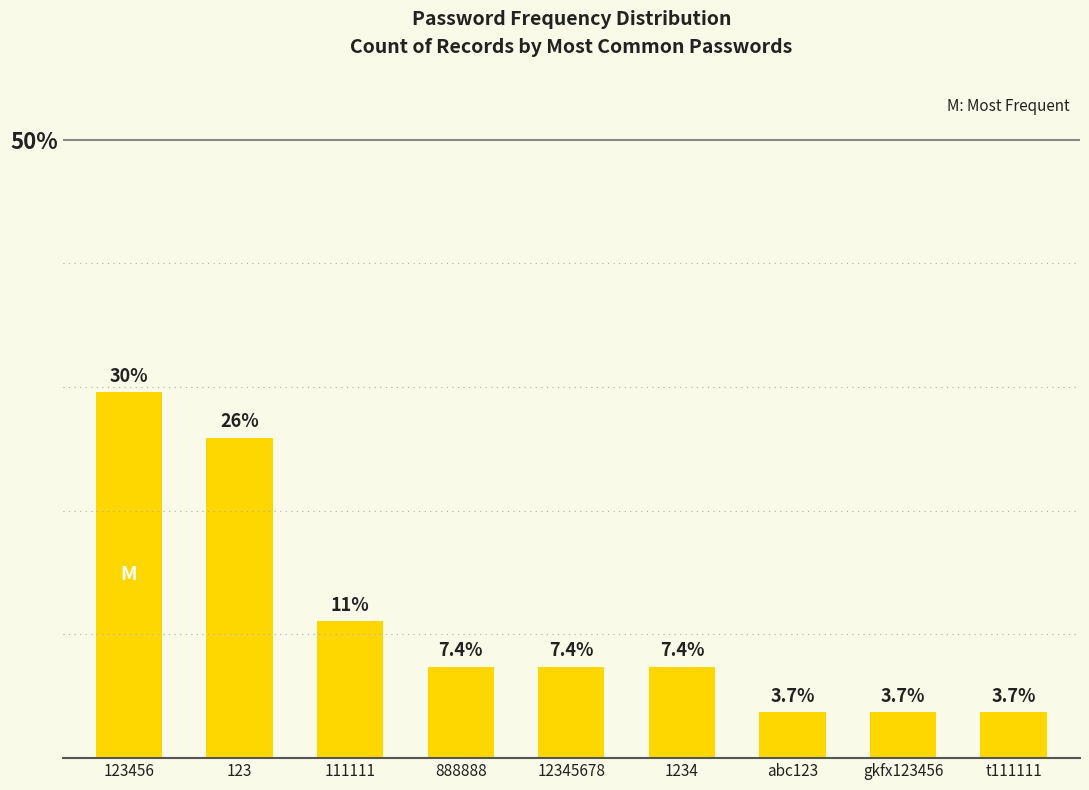

Where is the data nearest to the value 16?

111111